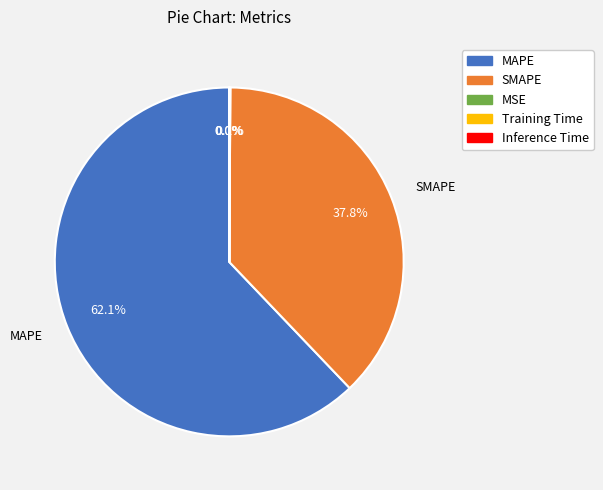

How much of the chart is everything except SMAPE?

62.2%